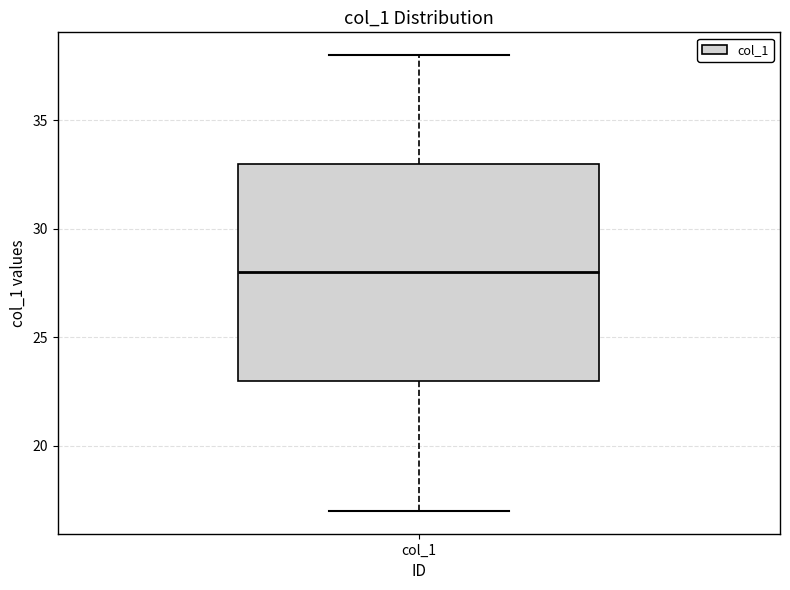

Where does the upper whisker of the box for col_1 end on the y-axis? The values are not printed on the chart, so give them approximately, as read against the axis.

38